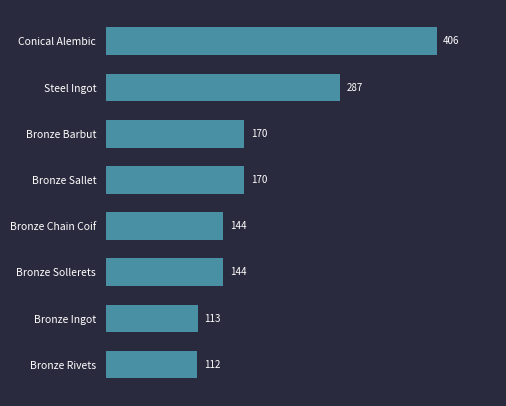

How many bars are there in total?

8